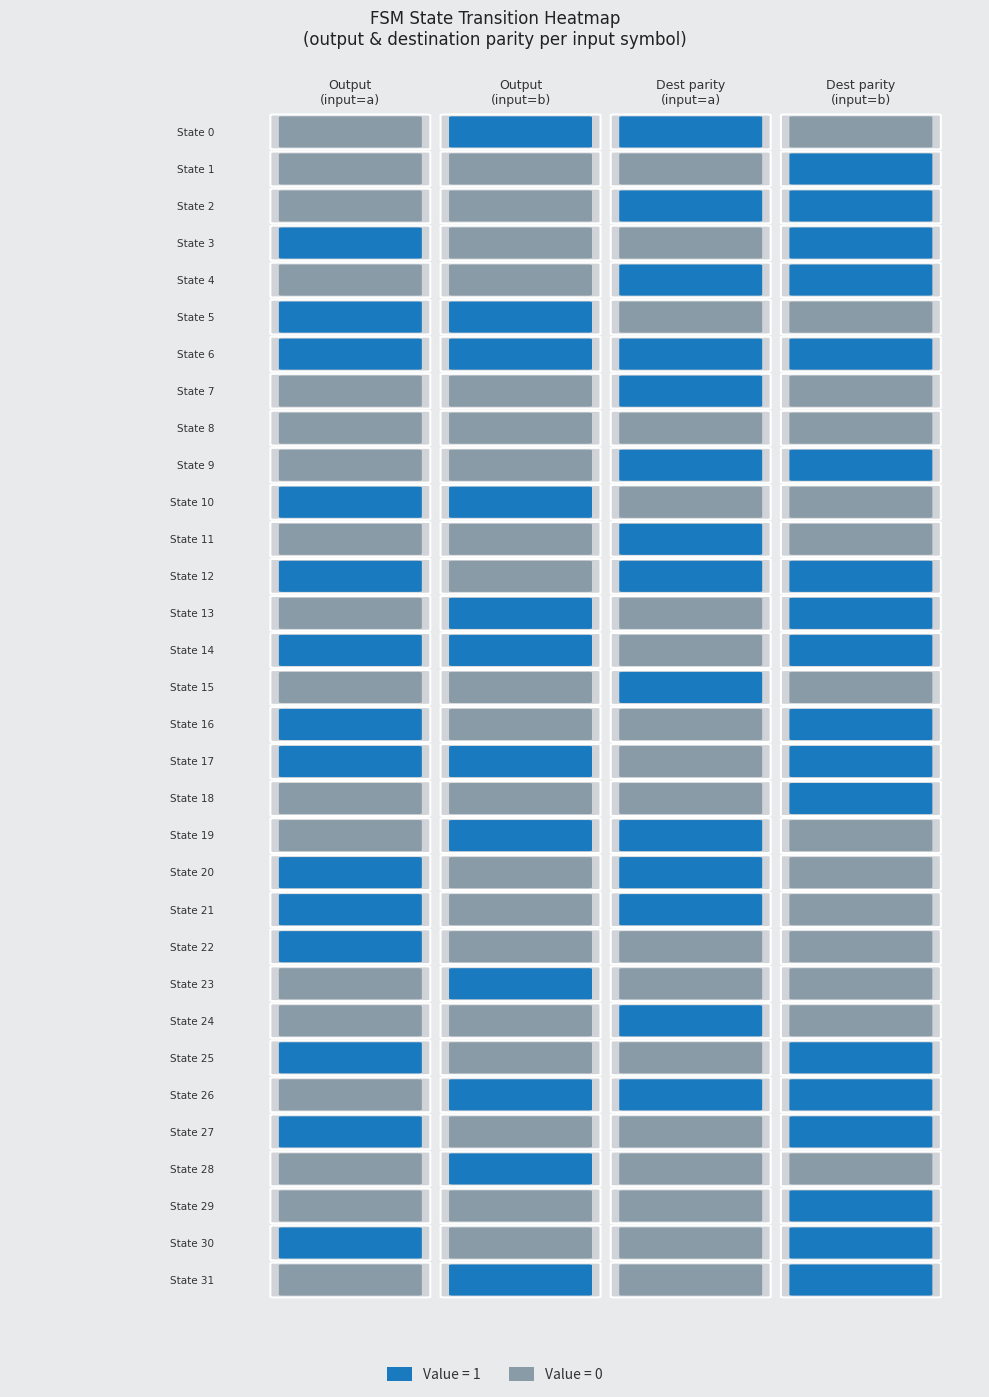

How many 0 values are between 0 and 1?

32